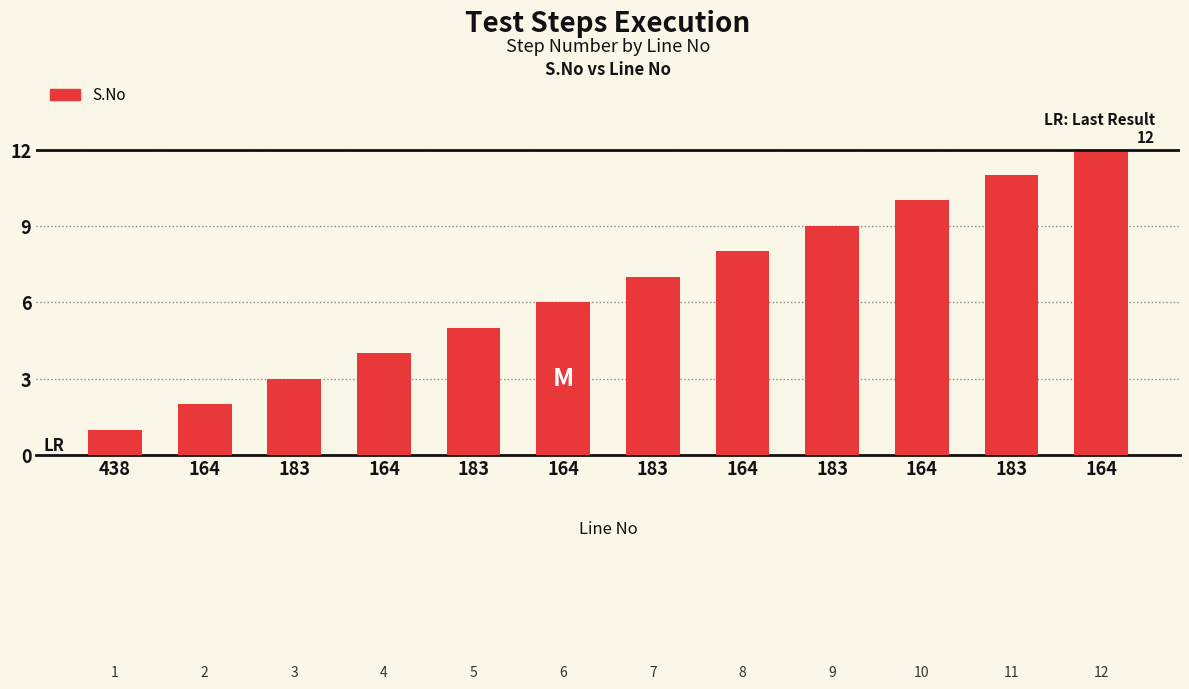

Rank the categories by value from highest to lowest.

164, 183, 164, 183, 164, 183, 164, 183, 164, 183, 164, 438